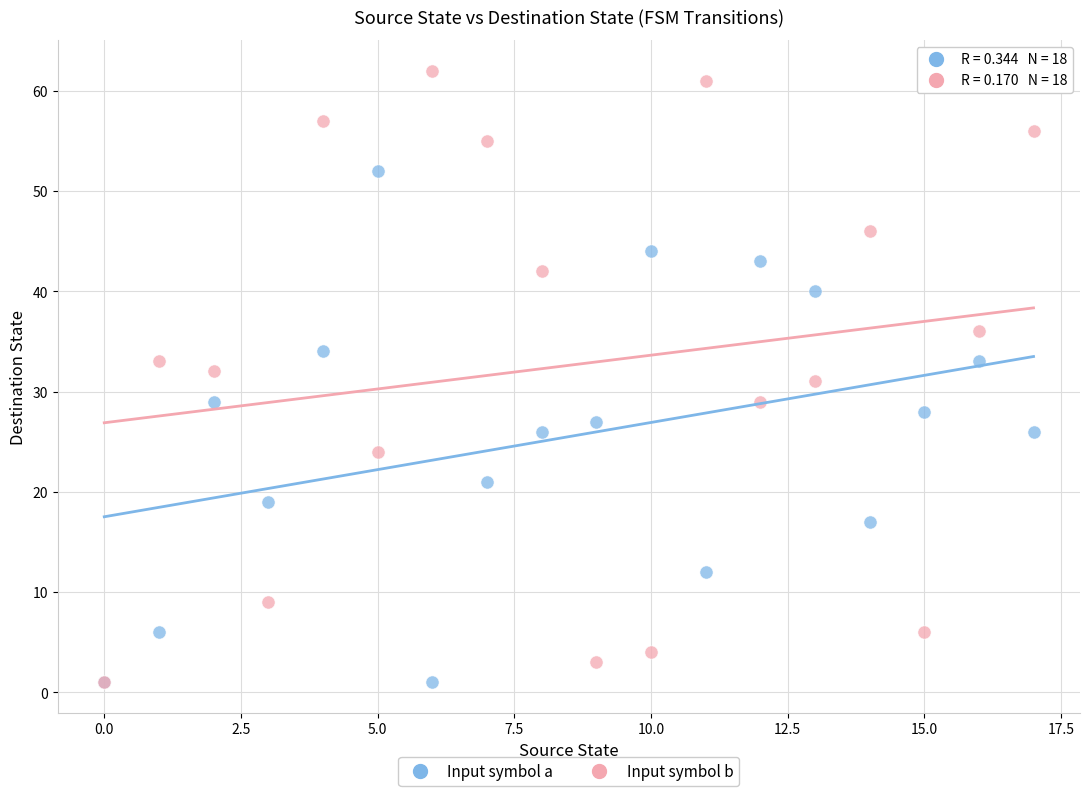

Which series reaches the maximum Y coordinate?

Input symbol b